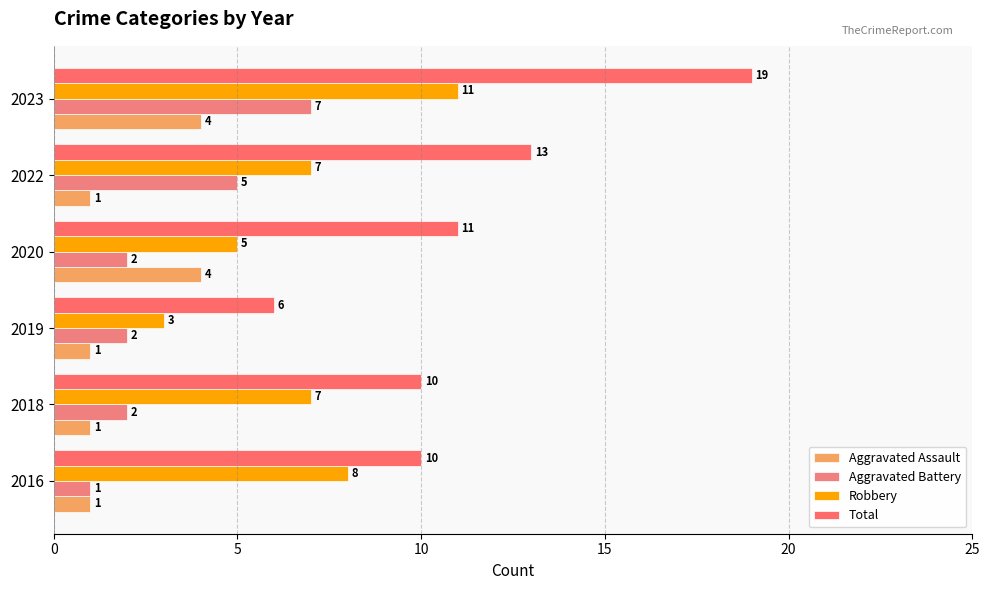

What is the average value of the Total series?

12